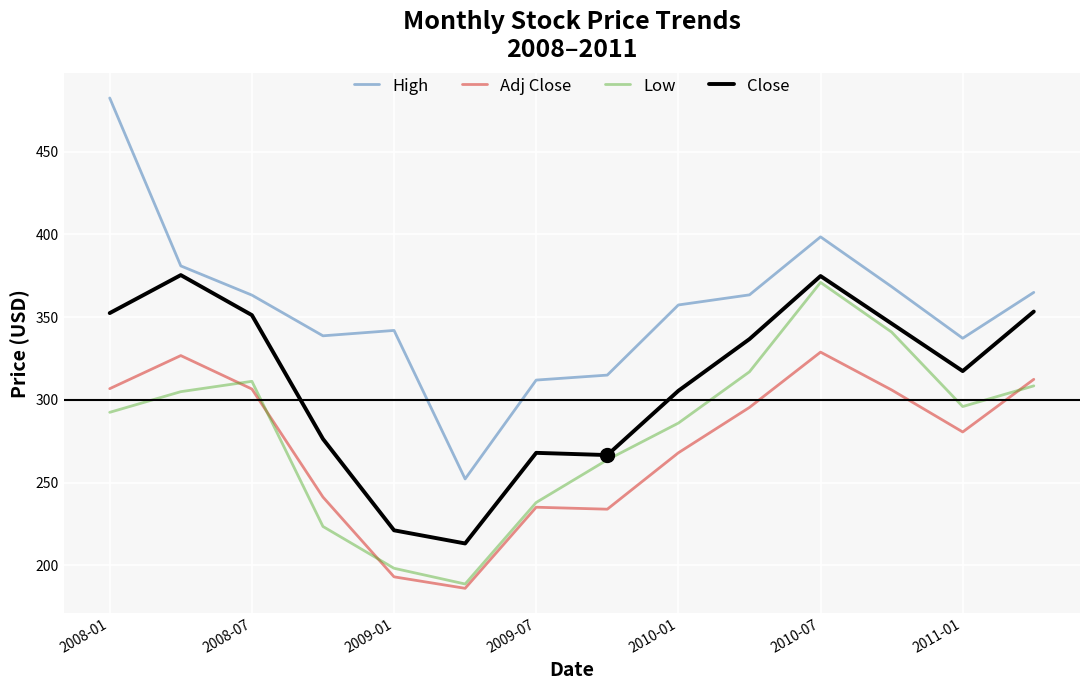

Which series has the largest total across all categories?

High